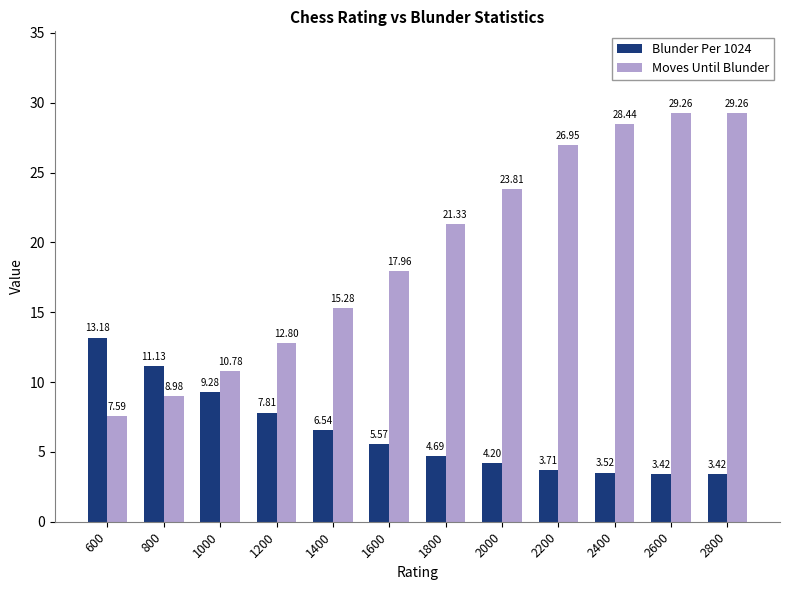

What is the sum of the Blunder Per 1024 values at 1400 and 1800?

11.2